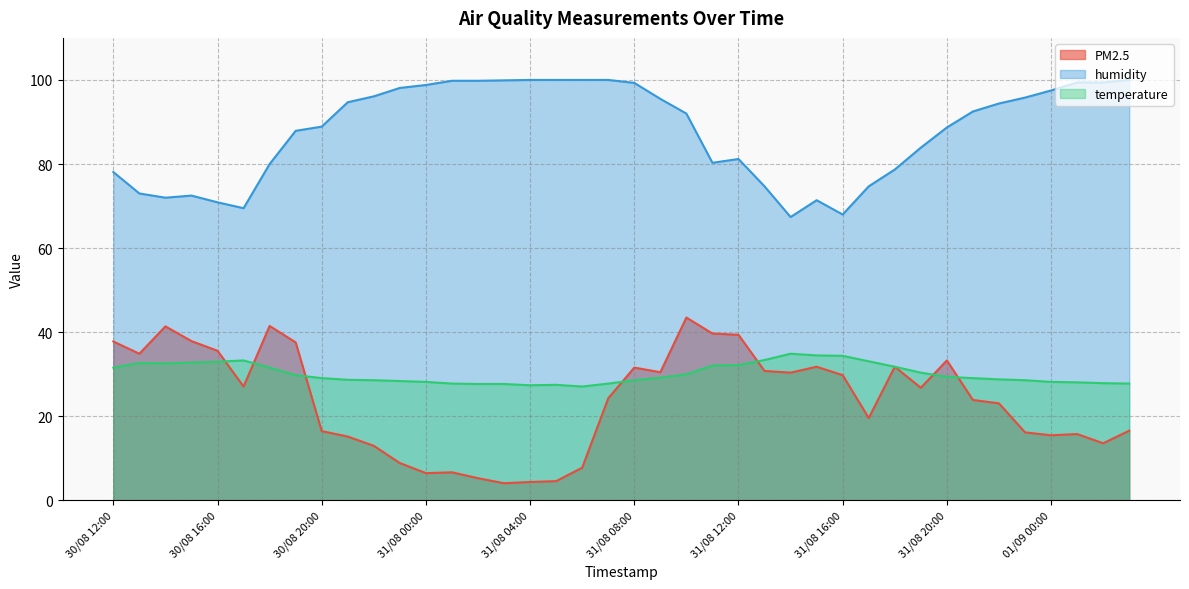

At which category does the chart reach its minimum across all series?

31/08 03:00